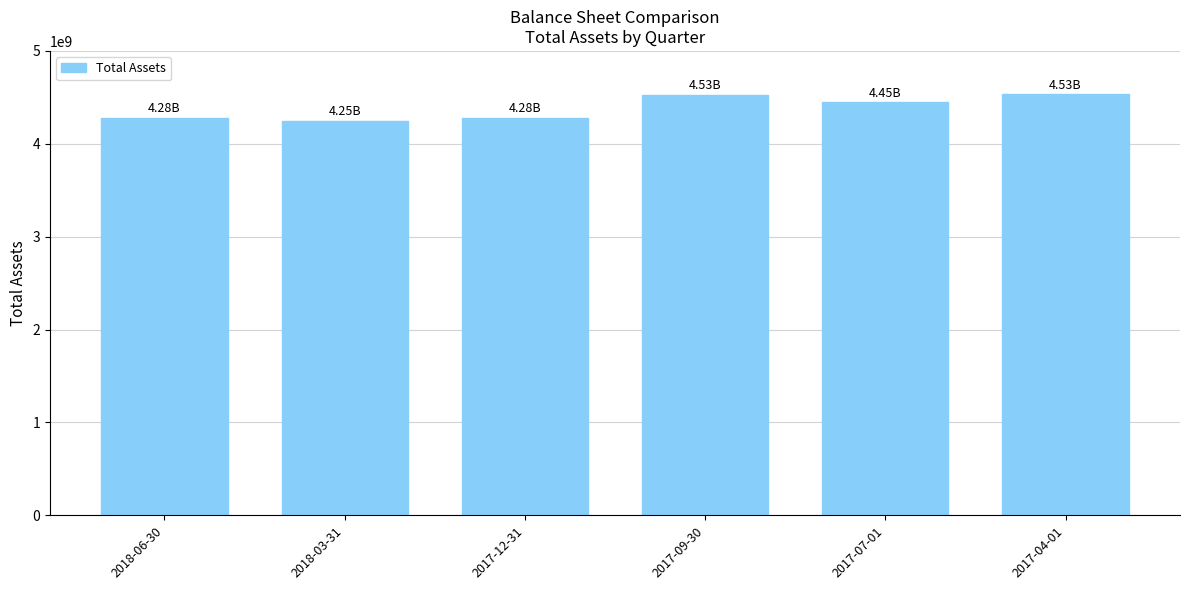

Which has a higher value, 2018-06-30 or 2017-09-30?

2017-09-30